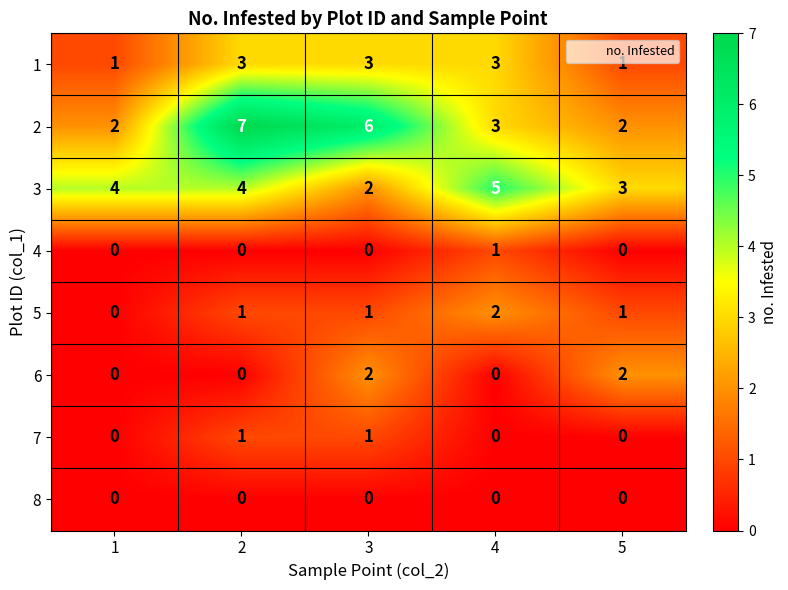

True or false: 2 has a value of 6 at 3.

True